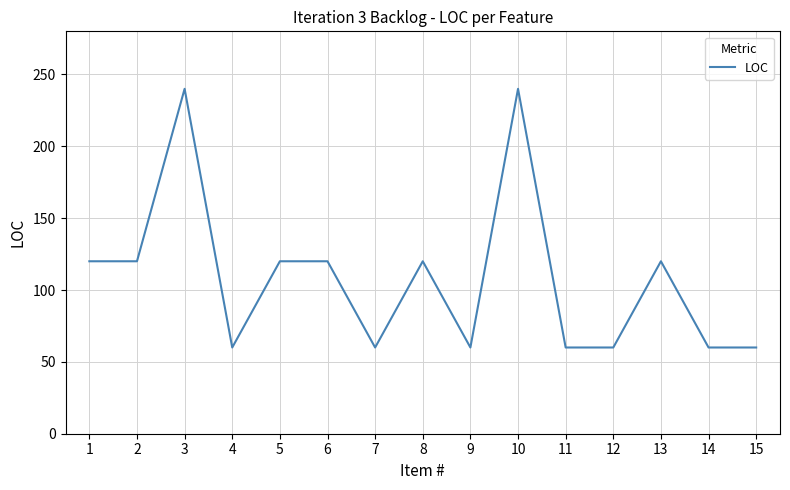

What is the ratio of the value at 6 to the value at 2?

1.0